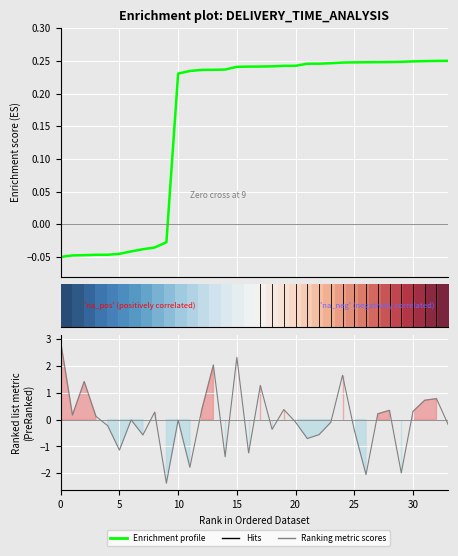

How many lines are shown in the chart?

3